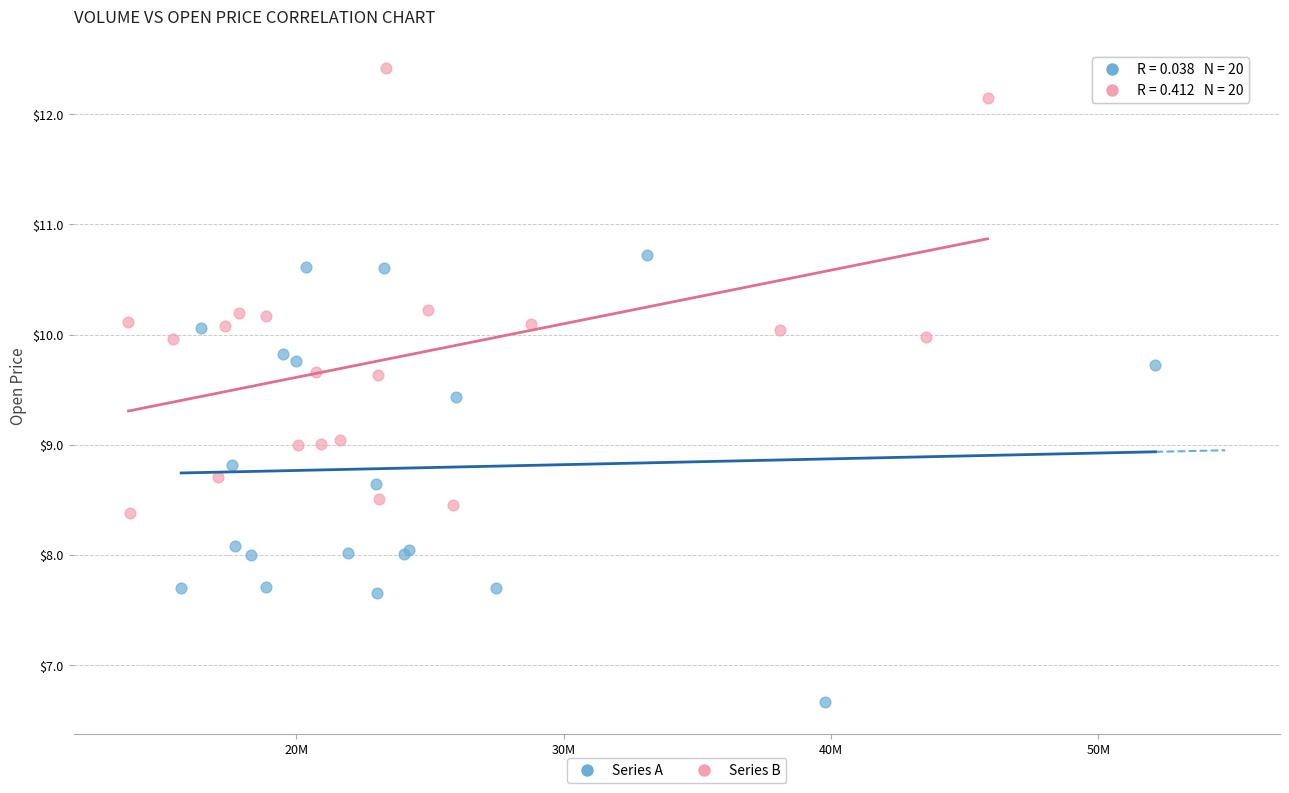

What are all the series names shown in the legend?

Series A, Series B